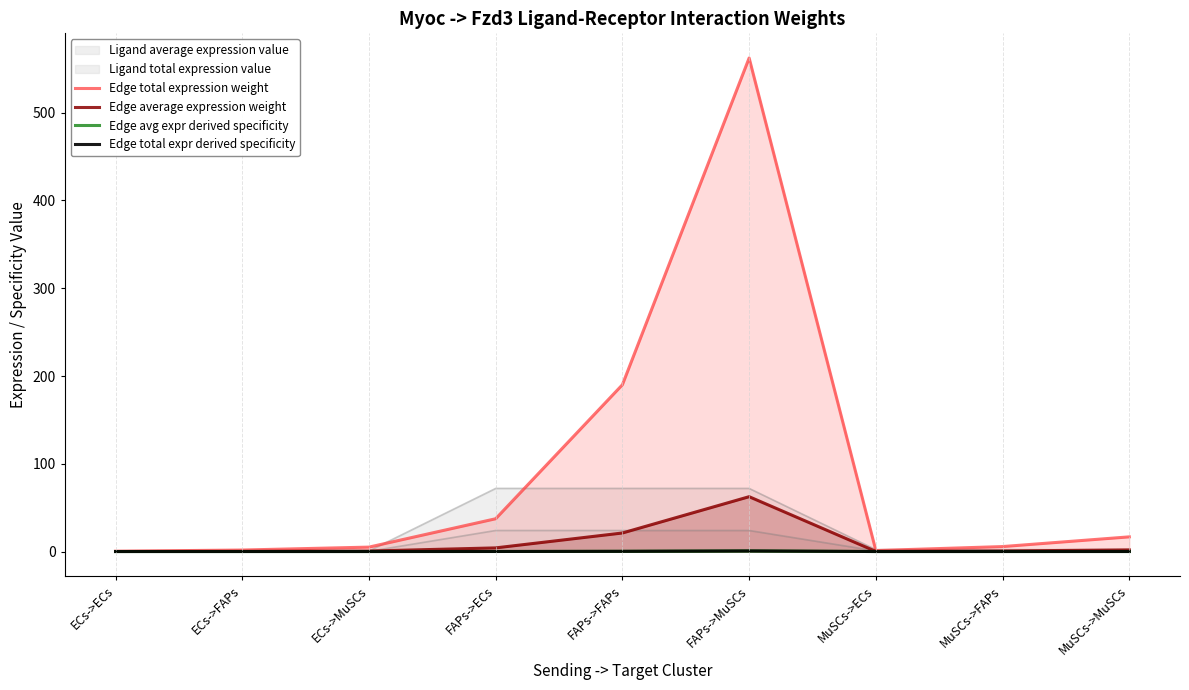

What is the value of the Edge average expression weight point at the 9th from the left?

1.9